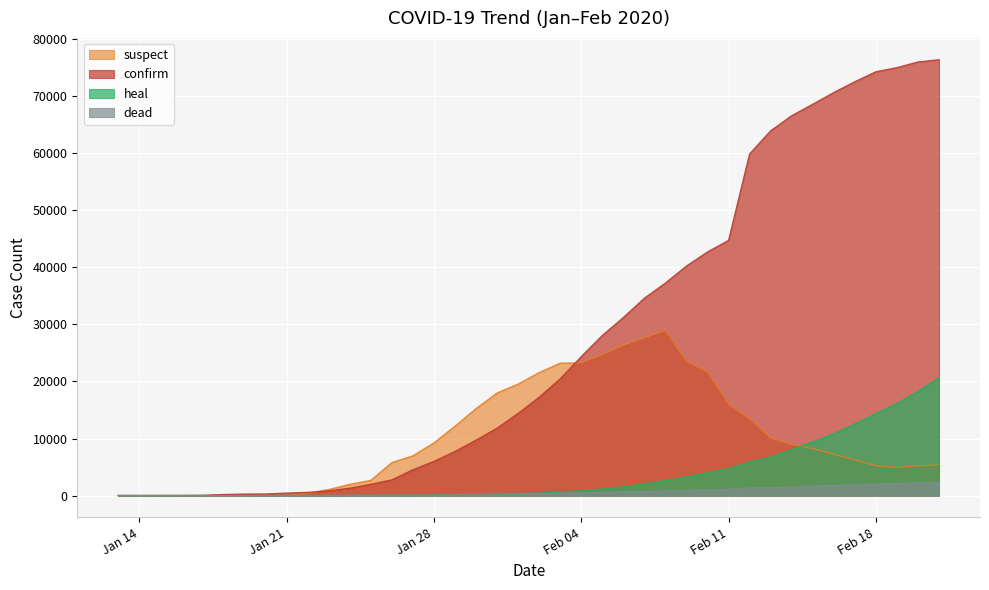

Which category has the lowest value across all series?

2020-01-13